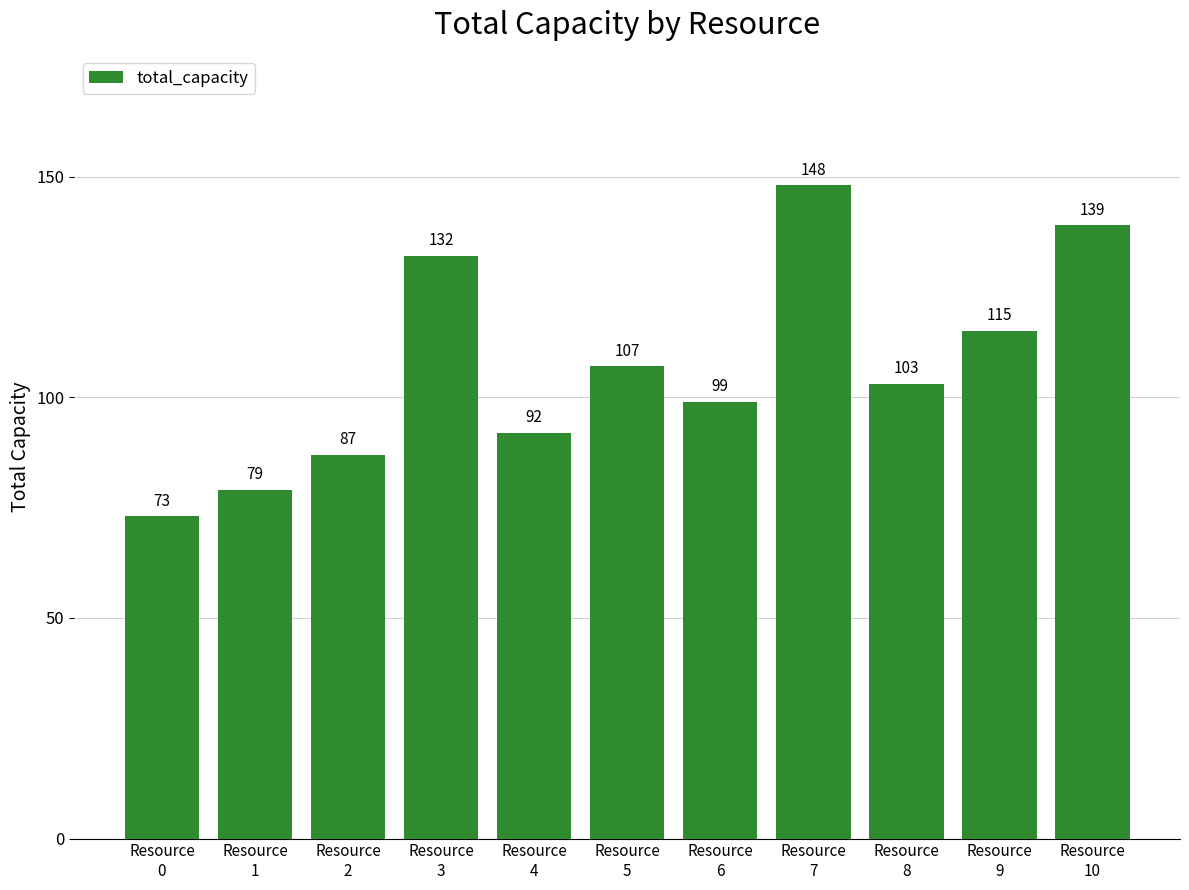

Reading left to right, list all the values displayed in this chart.

Resource
0=73	Resource
1=79	Resource
2=87	Resource
3=132	Resource
4=92	Resource
5=107	Resource
6=99	Resource
7=148	Resource
8=103	Resource
9=115	Resource
10=139